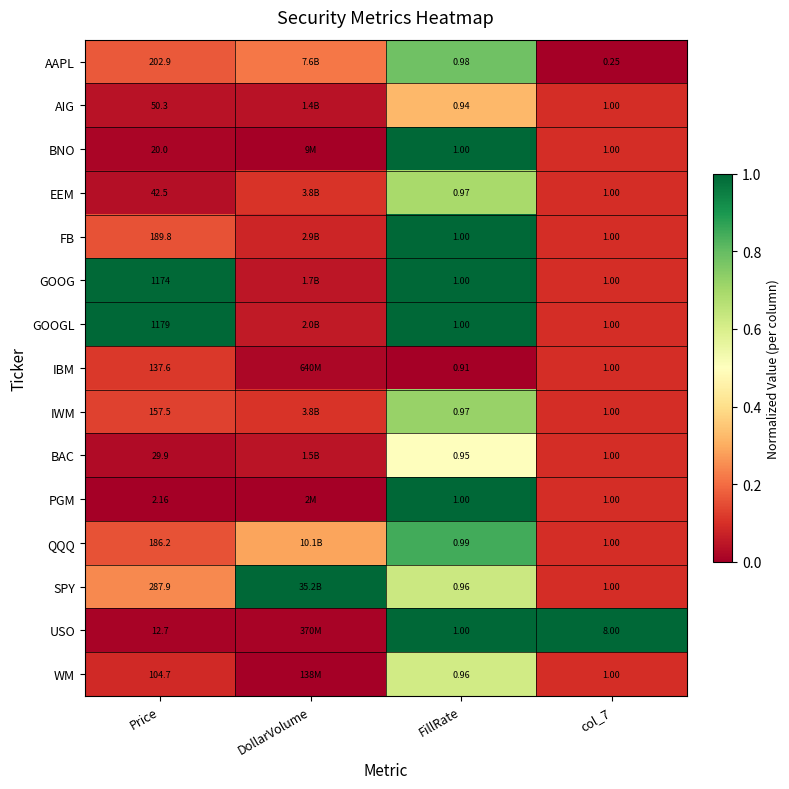

Which series changed the most between FillRate and col_7?

USO